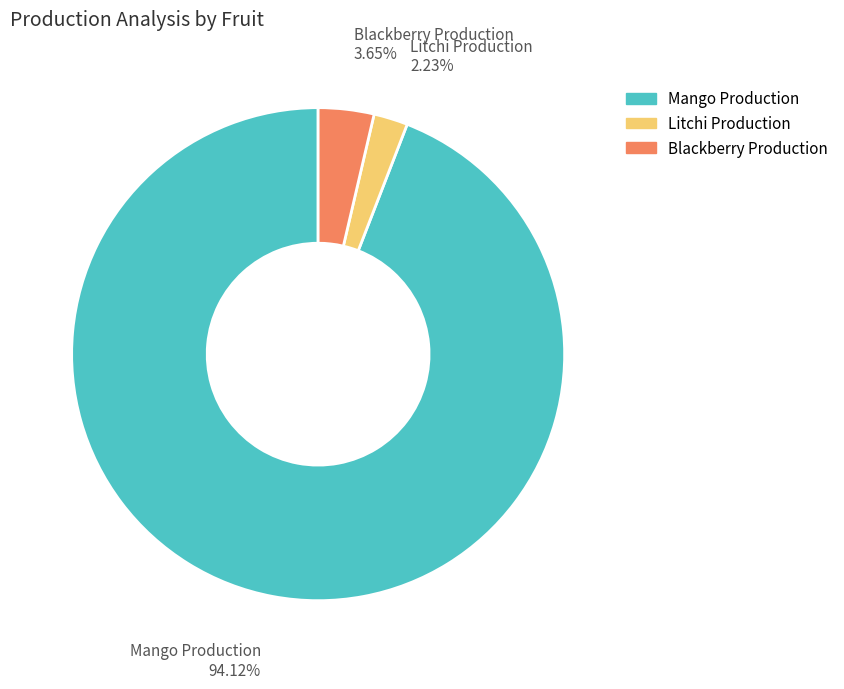

Which category has the biggest portion of the pie?

Mango Production